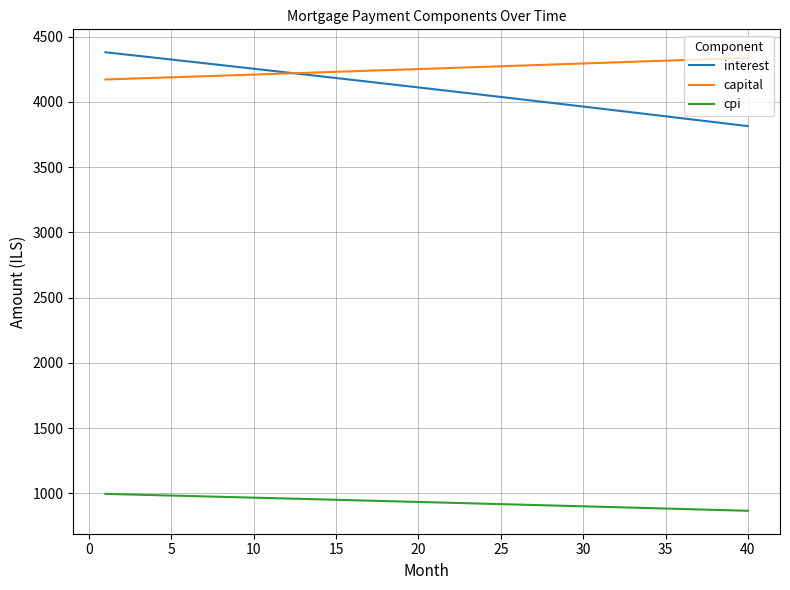

What is the average value of the interest series?

4100.5